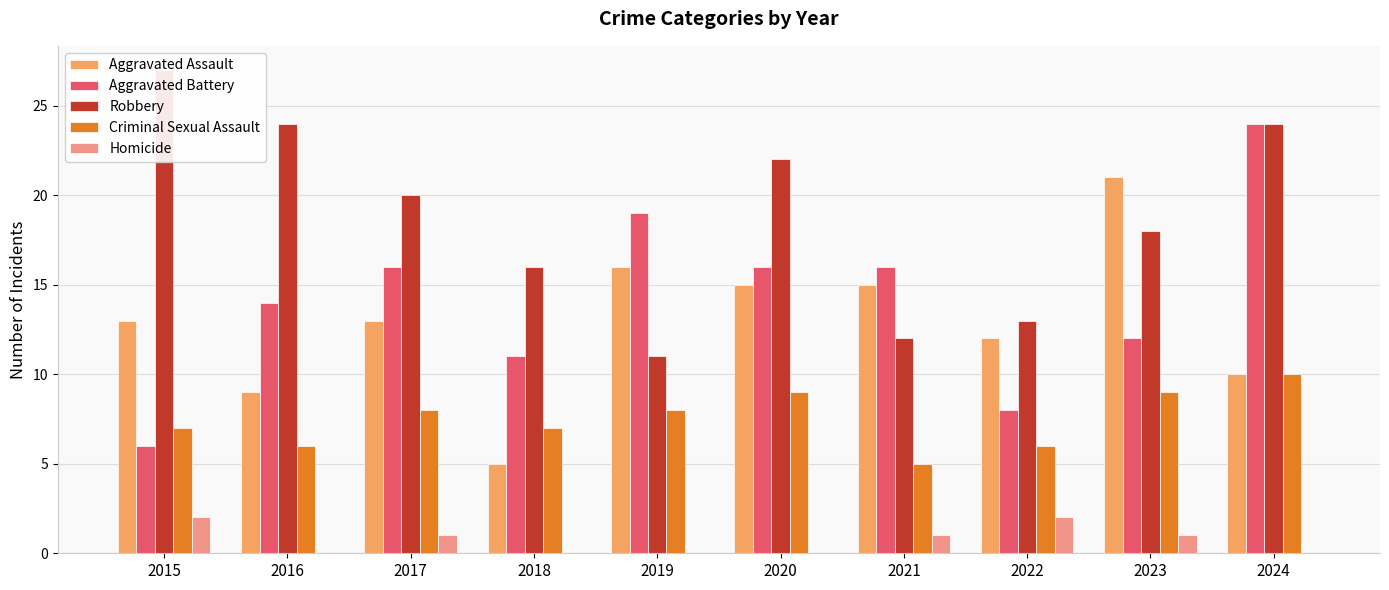

How many bars are there in each group?

5